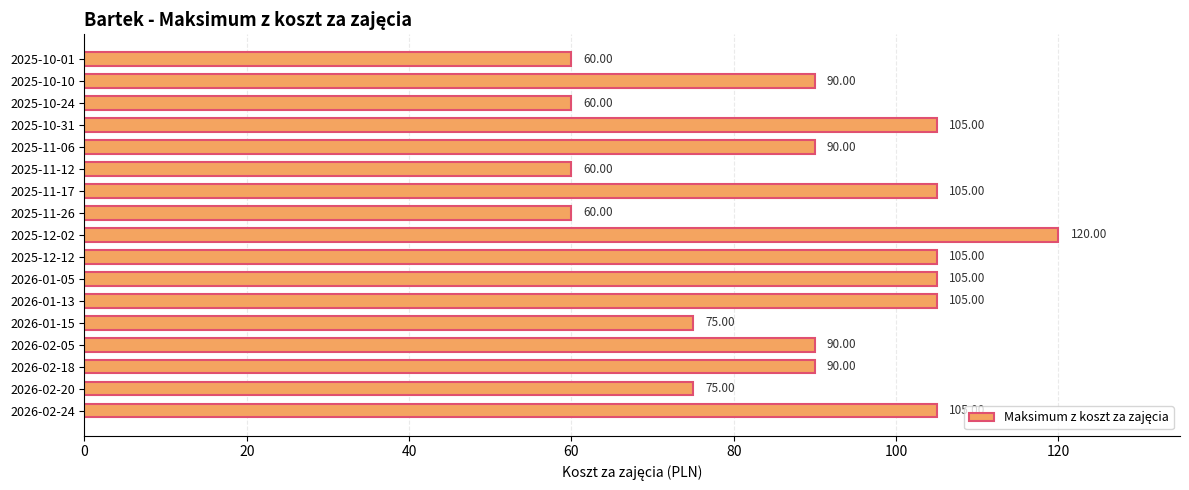

How many distinct data groups are displayed?

1